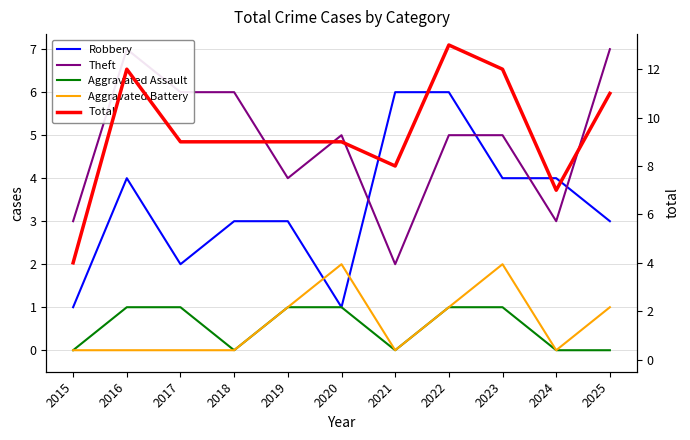

What is the value of the Total point at the 8th from the left?

13